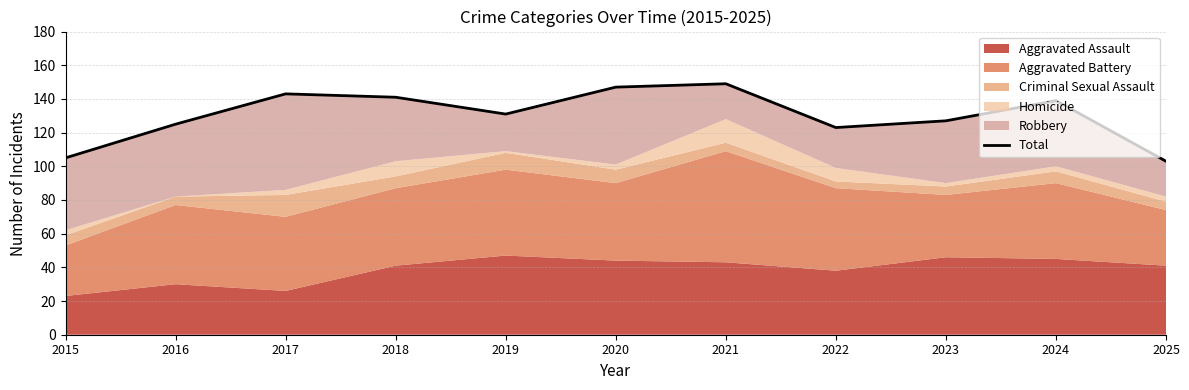

Where does the data first go above 131?

2017